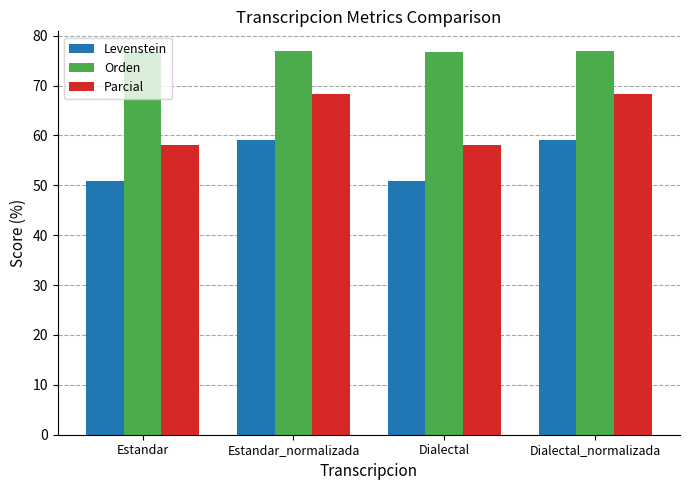

What is the average value of the Orden series?

76.9